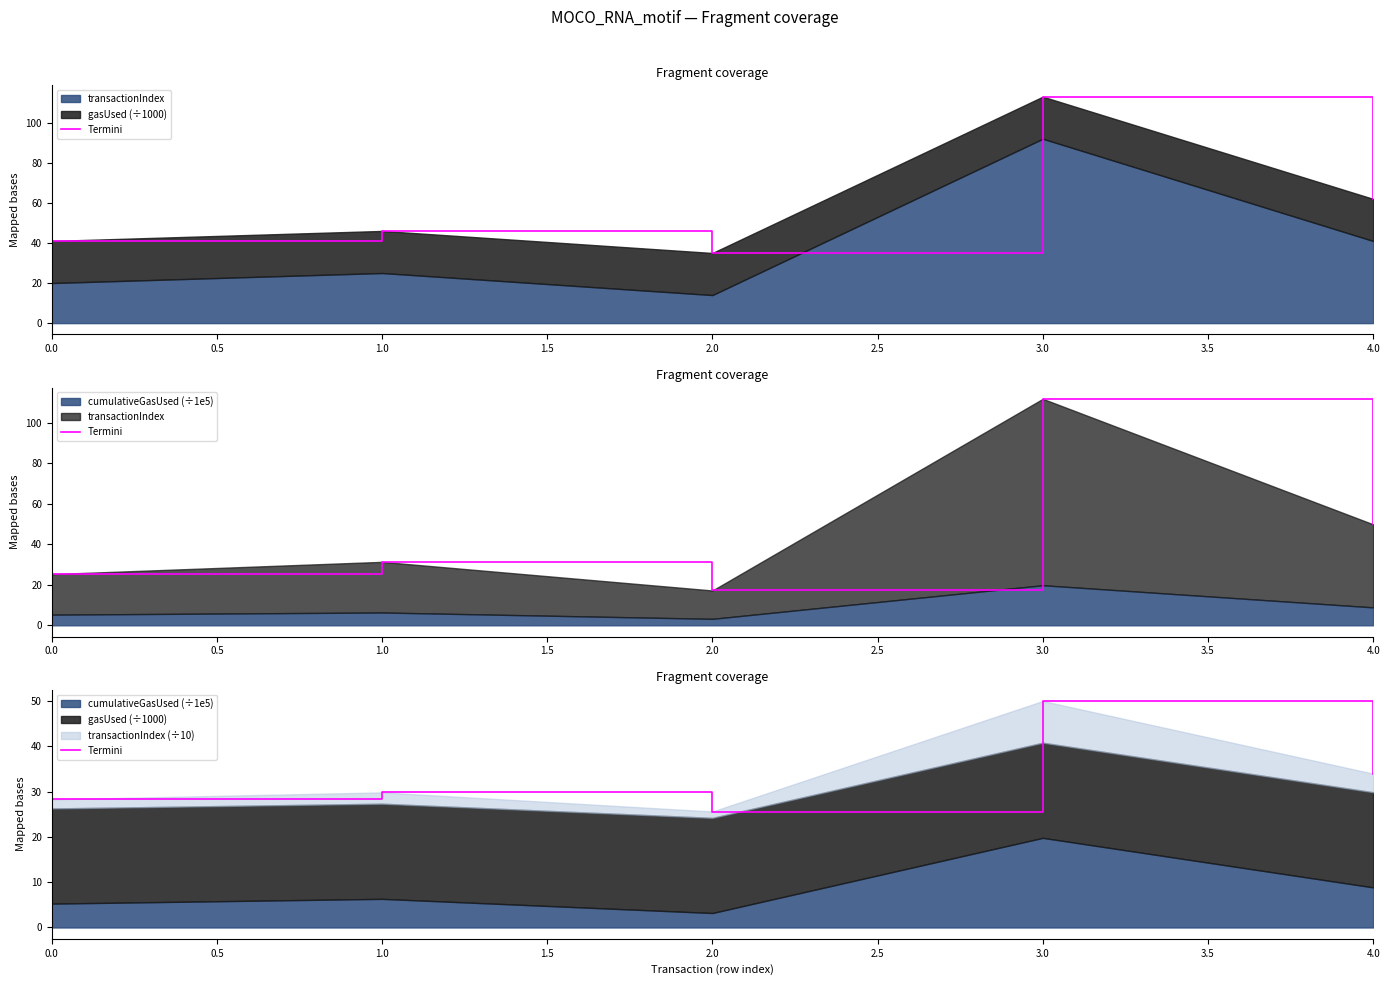

Reading left to right, what are all the values shown in this chart?

28.3	29.8	25.6	50.0	34.0